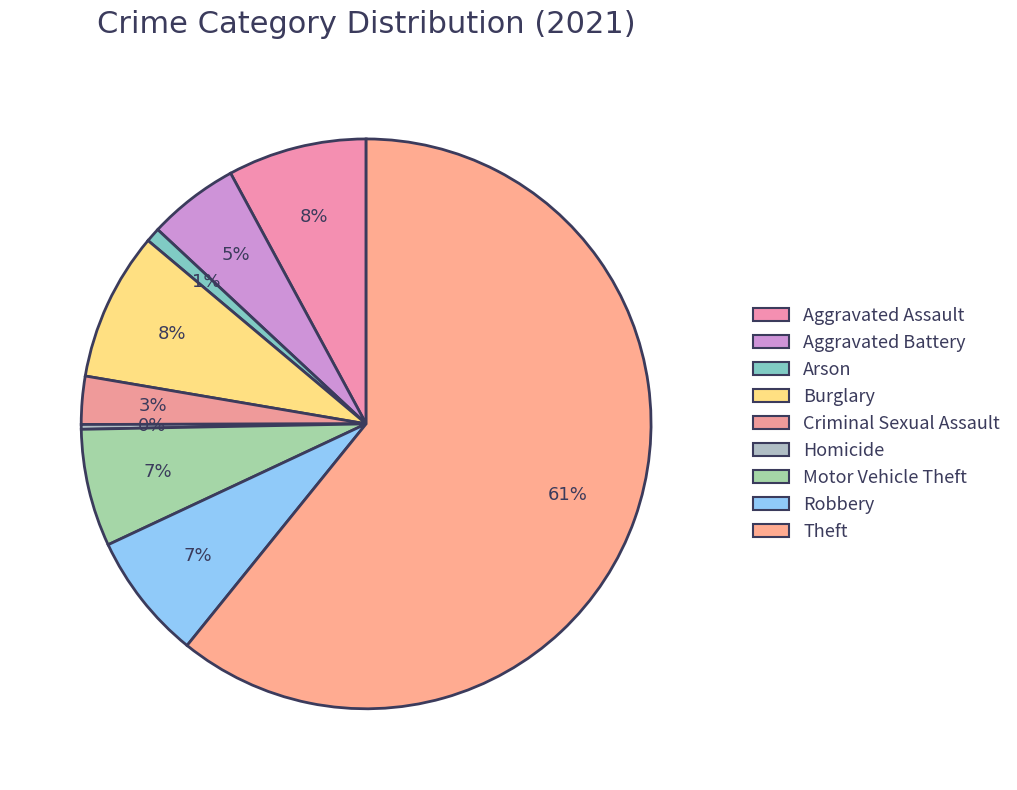

Between Arson and Robbery, which is larger?

Robbery